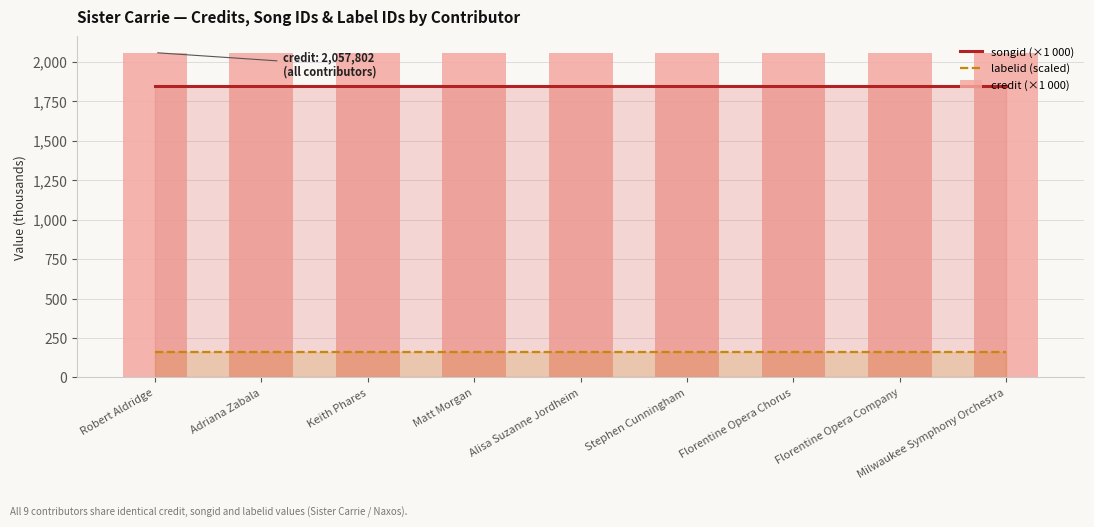

Between Stephen Cunningham and Milwaukee Symphony Orchestra, which series saw the biggest shift?

songid (×1 000)